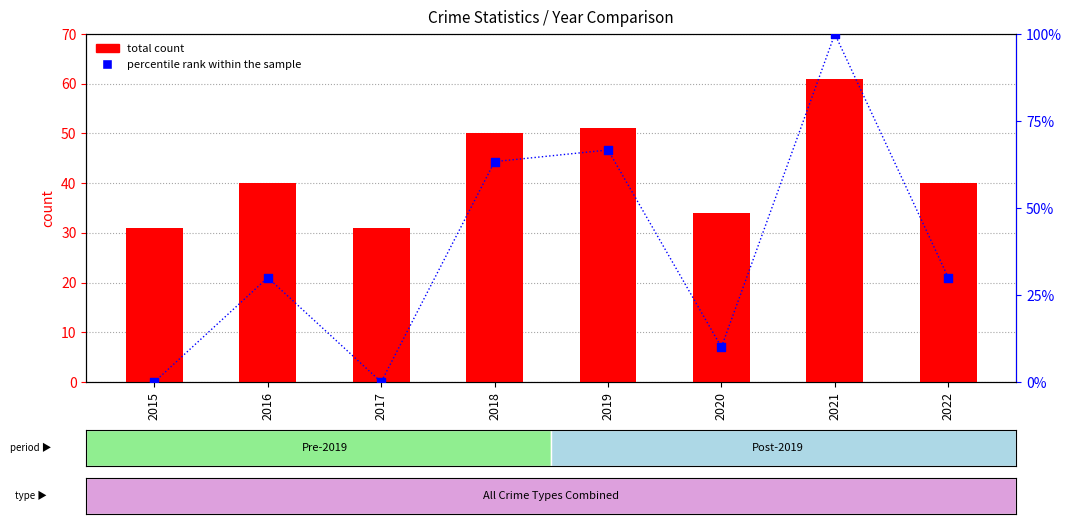

Which series has the largest total across all categories?

total count